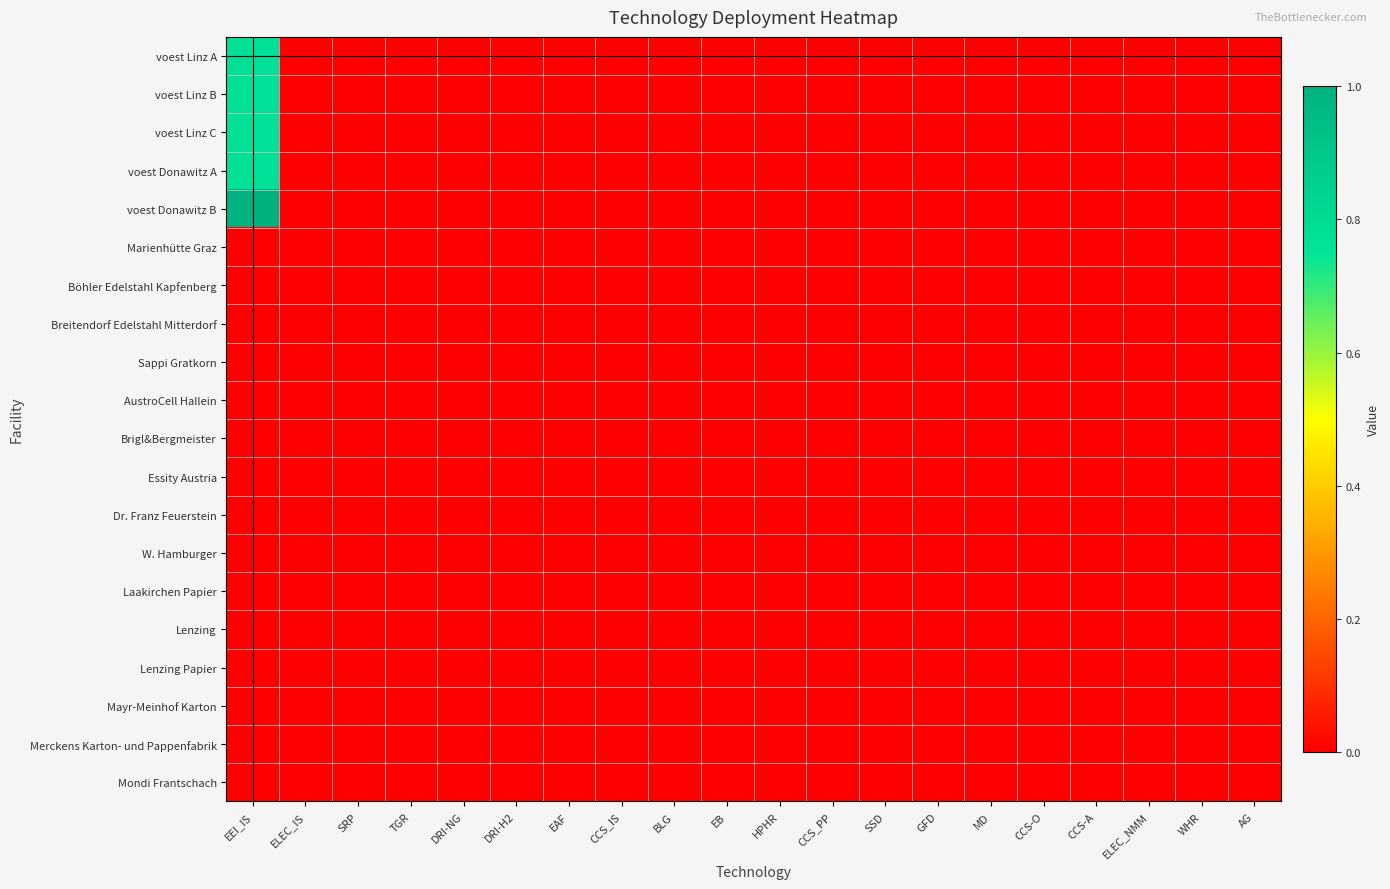

Reading left to right, what are all the values shown in this chart?

voest Linz A: EEI_IS=0.8	ELEC_IS=0.0	SRP=0.0	TGR=0.0	DRI-NG=0.0	DRI-H2=0.0	EAF=0.0	CCS_IS=0.0	BLG=0.0	EB=0.0	HPHR=0.0	CCS_PP=0.0	SSD=0.0	GFD=0.0	MD=0.0	CCS-O=0.0	CCS-A=0.0	ELEC_NMM=0.0	WHR=0.0	AG=0.0
voest Linz B: EEI_IS=0.8	ELEC_IS=0.0	SRP=0.0	TGR=0.0	DRI-NG=0.0	DRI-H2=0.0	EAF=0.0	CCS_IS=0.0	BLG=0.0	EB=0.0	HPHR=0.0	CCS_PP=0.0	SSD=0.0	GFD=0.0	MD=0.0	CCS-O=0.0	CCS-A=0.0	ELEC_NMM=0.0	WHR=0.0	AG=0.0
voest Linz C: EEI_IS=0.8	ELEC_IS=0.0	SRP=0.0	TGR=0.0	DRI-NG=0.0	DRI-H2=0.0	EAF=0.0	CCS_IS=0.0	BLG=0.0	EB=0.0	HPHR=0.0	CCS_PP=0.0	SSD=0.0	GFD=0.0	MD=0.0	CCS-O=0.0	CCS-A=0.0	ELEC_NMM=0.0	WHR=0.0	AG=0.0
voest Donawitz A: EEI_IS=0.8	ELEC_IS=0.0	SRP=0.0	TGR=0.0	DRI-NG=0.0	DRI-H2=0.0	EAF=0.0	CCS_IS=0.0	BLG=0.0	EB=0.0	HPHR=0.0	CCS_PP=0.0	SSD=0.0	GFD=0.0	MD=0.0	CCS-O=0.0	CCS-A=0.0	ELEC_NMM=0.0	WHR=0.0	AG=0.0
voest Donawitz B: EEI_IS=1.0	ELEC_IS=0.0	SRP=0.0	TGR=0.0	DRI-NG=0.0	DRI-H2=0.0	EAF=0.0	CCS_IS=0.0	BLG=0.0	EB=0.0	HPHR=0.0	CCS_PP=0.0	SSD=0.0	GFD=0.0	MD=0.0	CCS-O=0.0	CCS-A=0.0	ELEC_NMM=0.0	WHR=0.0	AG=0.0
Marienhütte Graz: EEI_IS=0.0	ELEC_IS=0.0	SRP=0.0	TGR=0.0	DRI-NG=0.0	DRI-H2=0.0	EAF=0.0	CCS_IS=0.0	BLG=0.0	EB=0.0	HPHR=0.0	CCS_PP=0.0	SSD=0.0	GFD=0.0	MD=0.0	CCS-O=0.0	CCS-A=0.0	ELEC_NMM=0.0	WHR=0.0	AG=0.0
Böhler Edelstahl Kapfenberg: EEI_IS=0.0	ELEC_IS=0.0	SRP=0.0	TGR=0.0	DRI-NG=0.0	DRI-H2=0.0	EAF=0.0	CCS_IS=0.0	BLG=0.0	EB=0.0	HPHR=0.0	CCS_PP=0.0	SSD=0.0	GFD=0.0	MD=0.0	CCS-O=0.0	CCS-A=0.0	ELEC_NMM=0.0	WHR=0.0	AG=0.0
Breitendorf Edelstahl Mitterdorf: EEI_IS=0.0	ELEC_IS=0.0	SRP=0.0	TGR=0.0	DRI-NG=0.0	DRI-H2=0.0	EAF=0.0	CCS_IS=0.0	BLG=0.0	EB=0.0	HPHR=0.0	CCS_PP=0.0	SSD=0.0	GFD=0.0	MD=0.0	CCS-O=0.0	CCS-A=0.0	ELEC_NMM=0.0	WHR=0.0	AG=0.0
Sappi Gratkorn: EEI_IS=0.0	ELEC_IS=0.0	SRP=0.0	TGR=0.0	DRI-NG=0.0	DRI-H2=0.0	EAF=0.0	CCS_IS=0.0	BLG=0.0	EB=0.0	HPHR=0.0	CCS_PP=0.0	SSD=0.0	GFD=0.0	MD=0.0	CCS-O=0.0	CCS-A=0.0	ELEC_NMM=0.0	WHR=0.0	AG=0.0
AustroCell Hallein: EEI_IS=0.0	ELEC_IS=0.0	SRP=0.0	TGR=0.0	DRI-NG=0.0	DRI-H2=0.0	EAF=0.0	CCS_IS=0.0	BLG=0.0	EB=0.0	HPHR=0.0	CCS_PP=0.0	SSD=0.0	GFD=0.0	MD=0.0	CCS-O=0.0	CCS-A=0.0	ELEC_NMM=0.0	WHR=0.0	AG=0.0
Brigl&Bergmeister: EEI_IS=0.0	ELEC_IS=0.0	SRP=0.0	TGR=0.0	DRI-NG=0.0	DRI-H2=0.0	EAF=0.0	CCS_IS=0.0	BLG=0.0	EB=0.0	HPHR=0.0	CCS_PP=0.0	SSD=0.0	GFD=0.0	MD=0.0	CCS-O=0.0	CCS-A=0.0	ELEC_NMM=0.0	WHR=0.0	AG=0.0
Essity Austria: EEI_IS=0.0	ELEC_IS=0.0	SRP=0.0	TGR=0.0	DRI-NG=0.0	DRI-H2=0.0	EAF=0.0	CCS_IS=0.0	BLG=0.0	EB=0.0	HPHR=0.0	CCS_PP=0.0	SSD=0.0	GFD=0.0	MD=0.0	CCS-O=0.0	CCS-A=0.0	ELEC_NMM=0.0	WHR=0.0	AG=0.0
Dr. Franz Feuerstein: EEI_IS=0.0	ELEC_IS=0.0	SRP=0.0	TGR=0.0	DRI-NG=0.0	DRI-H2=0.0	EAF=0.0	CCS_IS=0.0	BLG=0.0	EB=0.0	HPHR=0.0	CCS_PP=0.0	SSD=0.0	GFD=0.0	MD=0.0	CCS-O=0.0	CCS-A=0.0	ELEC_NMM=0.0	WHR=0.0	AG=0.0
W. Hamburger: EEI_IS=0.0	ELEC_IS=0.0	SRP=0.0	TGR=0.0	DRI-NG=0.0	DRI-H2=0.0	EAF=0.0	CCS_IS=0.0	BLG=0.0	EB=0.0	HPHR=0.0	CCS_PP=0.0	SSD=0.0	GFD=0.0	MD=0.0	CCS-O=0.0	CCS-A=0.0	ELEC_NMM=0.0	WHR=0.0	AG=0.0
Laakirchen Papier: EEI_IS=0.0	ELEC_IS=0.0	SRP=0.0	TGR=0.0	DRI-NG=0.0	DRI-H2=0.0	EAF=0.0	CCS_IS=0.0	BLG=0.0	EB=0.0	HPHR=0.0	CCS_PP=0.0	SSD=0.0	GFD=0.0	MD=0.0	CCS-O=0.0	CCS-A=0.0	ELEC_NMM=0.0	WHR=0.0	AG=0.0
Lenzing: EEI_IS=0.0	ELEC_IS=0.0	SRP=0.0	TGR=0.0	DRI-NG=0.0	DRI-H2=0.0	EAF=0.0	CCS_IS=0.0	BLG=0.0	EB=0.0	HPHR=0.0	CCS_PP=0.0	SSD=0.0	GFD=0.0	MD=0.0	CCS-O=0.0	CCS-A=0.0	ELEC_NMM=0.0	WHR=0.0	AG=0.0
Lenzing Papier: EEI_IS=0.0	ELEC_IS=0.0	SRP=0.0	TGR=0.0	DRI-NG=0.0	DRI-H2=0.0	EAF=0.0	CCS_IS=0.0	BLG=0.0	EB=0.0	HPHR=0.0	CCS_PP=0.0	SSD=0.0	GFD=0.0	MD=0.0	CCS-O=0.0	CCS-A=0.0	ELEC_NMM=0.0	WHR=0.0	AG=0.0
Mayr-Meinhof Karton: EEI_IS=0.0	ELEC_IS=0.0	SRP=0.0	TGR=0.0	DRI-NG=0.0	DRI-H2=0.0	EAF=0.0	CCS_IS=0.0	BLG=0.0	EB=0.0	HPHR=0.0	CCS_PP=0.0	SSD=0.0	GFD=0.0	MD=0.0	CCS-O=0.0	CCS-A=0.0	ELEC_NMM=0.0	WHR=0.0	AG=0.0
Merckens Karton- und Pappenfabrik: EEI_IS=0.0	ELEC_IS=0.0	SRP=0.0	TGR=0.0	DRI-NG=0.0	DRI-H2=0.0	EAF=0.0	CCS_IS=0.0	BLG=0.0	EB=0.0	HPHR=0.0	CCS_PP=0.0	SSD=0.0	GFD=0.0	MD=0.0	CCS-O=0.0	CCS-A=0.0	ELEC_NMM=0.0	WHR=0.0	AG=0.0
Mondi Frantschach: EEI_IS=0.0	ELEC_IS=0.0	SRP=0.0	TGR=0.0	DRI-NG=0.0	DRI-H2=0.0	EAF=0.0	CCS_IS=0.0	BLG=0.0	EB=0.0	HPHR=0.0	CCS_PP=0.0	SSD=0.0	GFD=0.0	MD=0.0	CCS-O=0.0	CCS-A=0.0	ELEC_NMM=0.0	WHR=0.0	AG=0.0